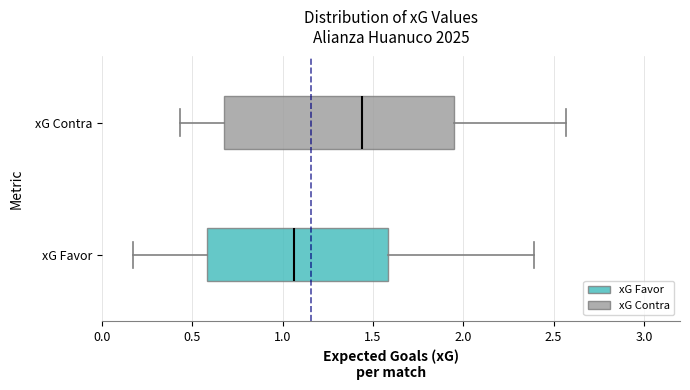

Reading bottom to top, transcribe this box plot: for each box, give where its median line is, the range the box spans, and where its two whiskers end, as read against the x-axis. The values are not printed on the chart, so give them approximately, as read against the axis.

xG Favor: median 1.05, box 0.60 to 1.60, whiskers 0.15 to 2.40
xG Contra: median 1.45, box 0.70 to 1.95, whiskers 0.45 to 2.55